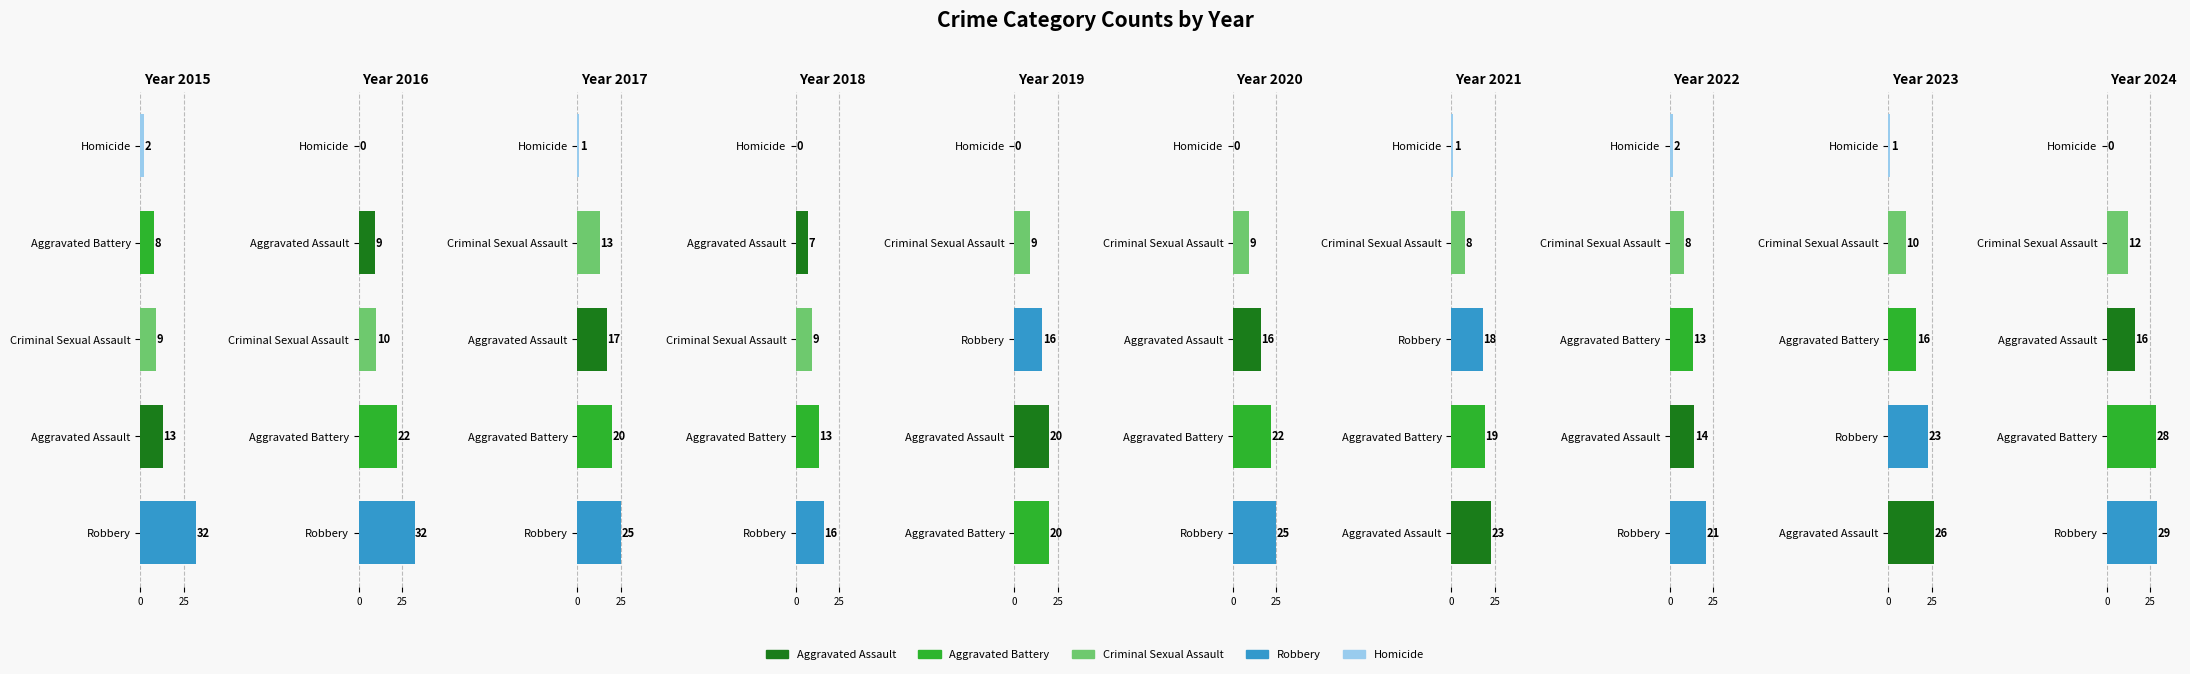

Which label corresponds to the largest value in the chart?

2015